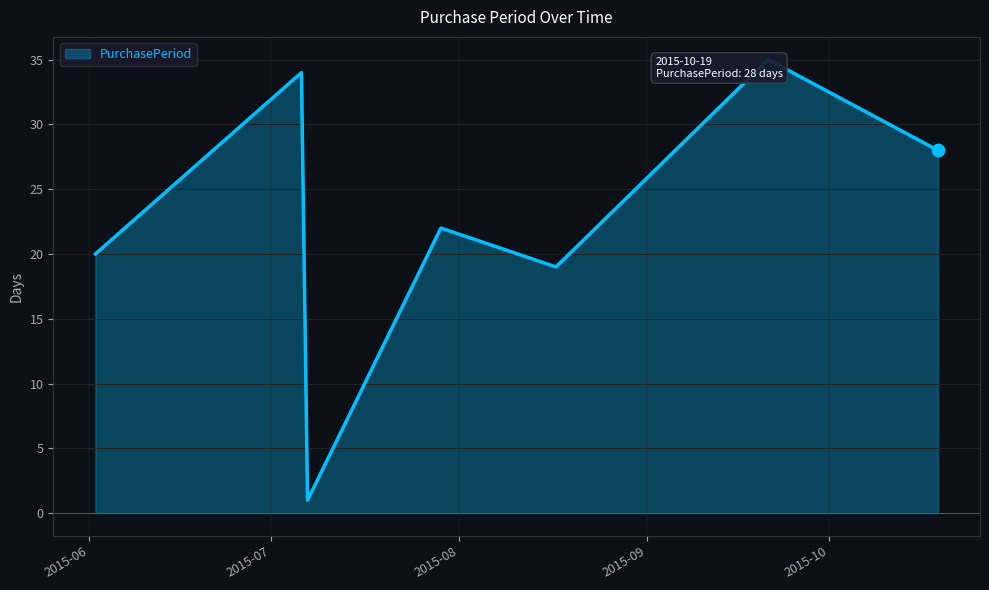

What is the sum of all values?

159